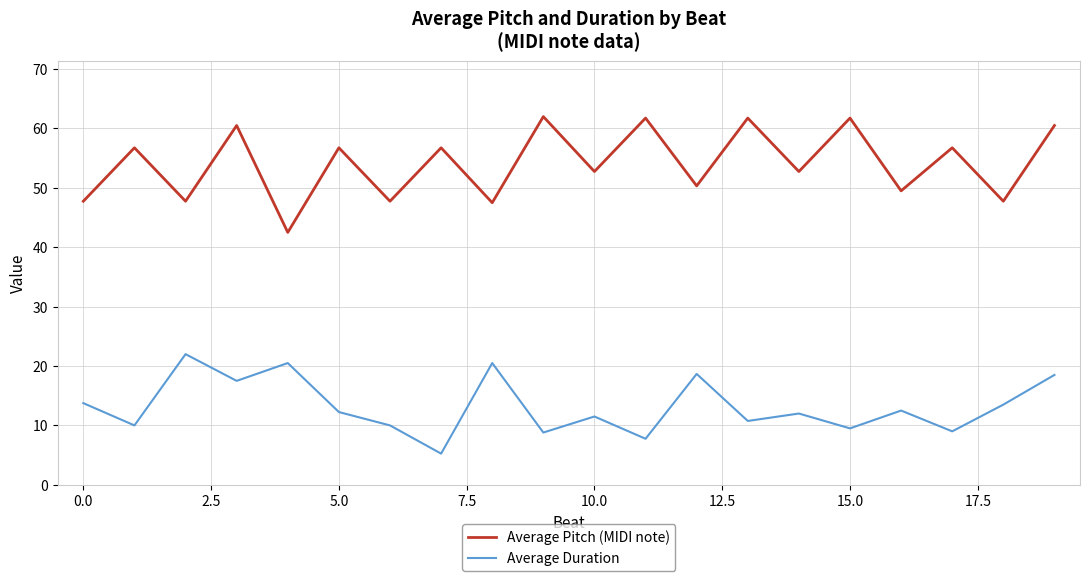

True or false: Average Duration and Average Pitch (MIDI note) cross at least once.

False